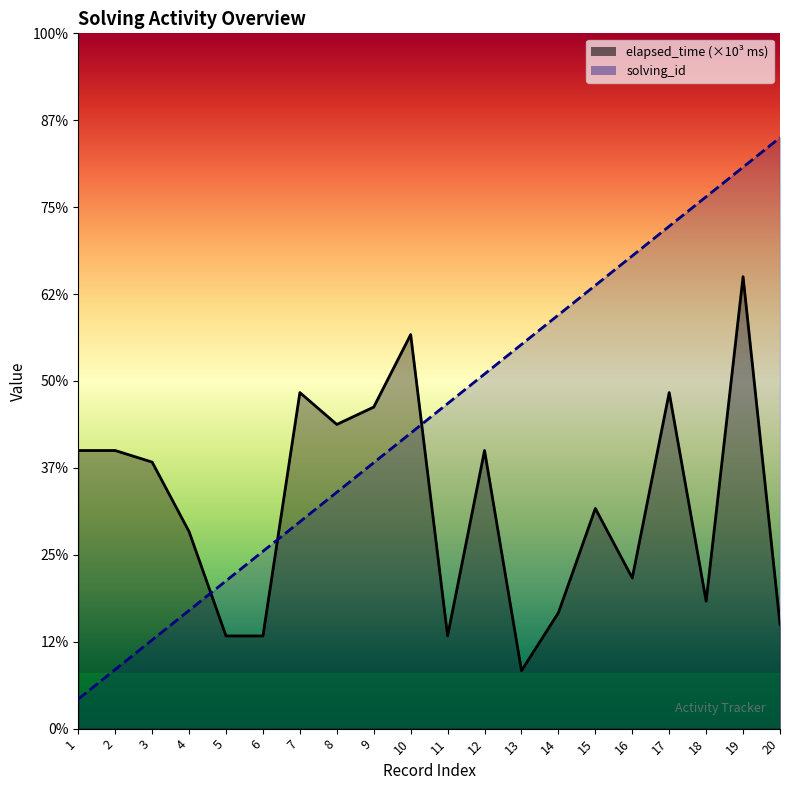

At which category does elapsed_time reach its first local peak?

7